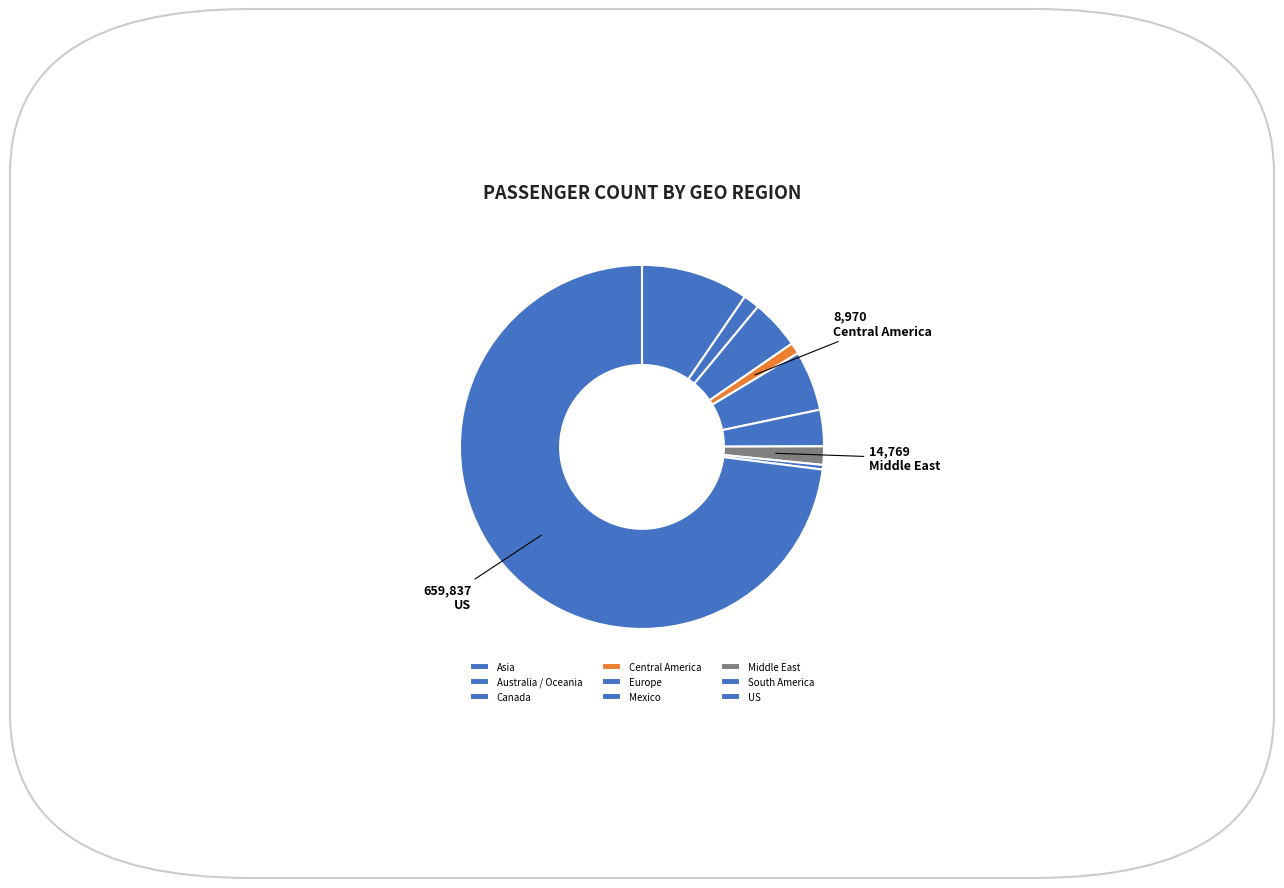

How much of the chart is everything except Middle East?

98.4%